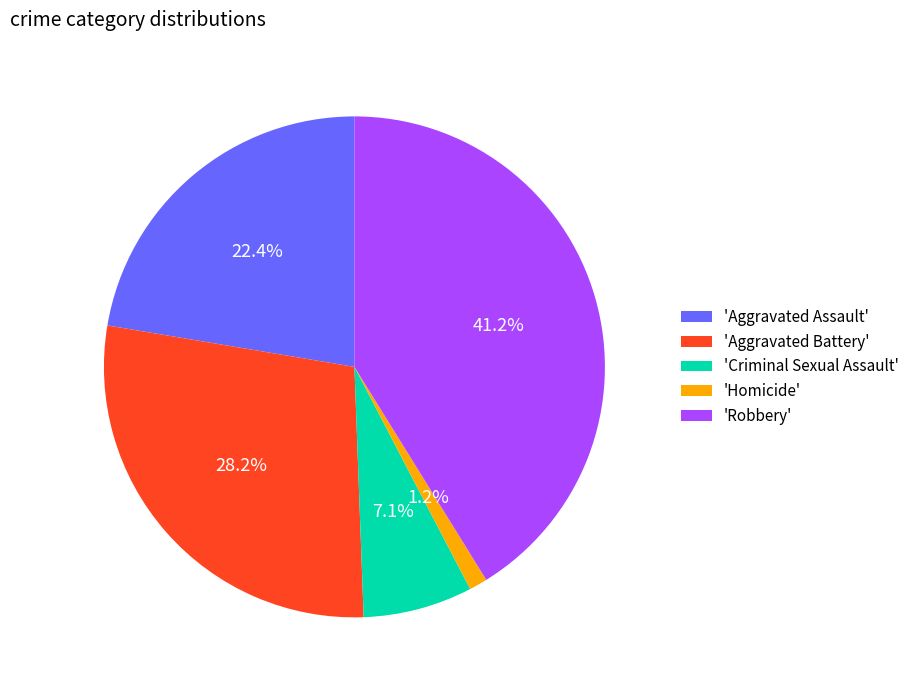

How many segments does this pie chart have?

5